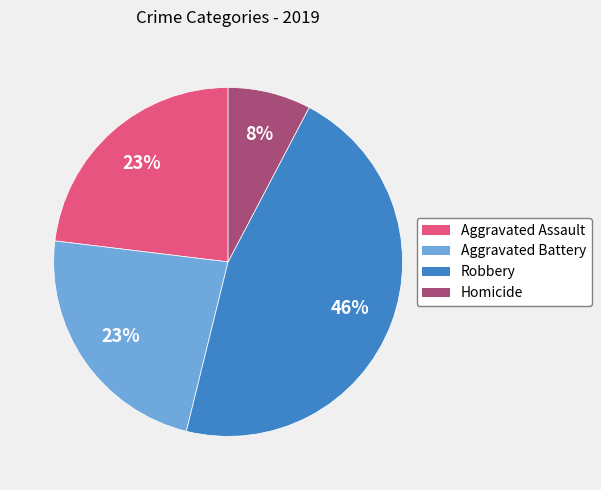

Does any single category account for the majority?

No